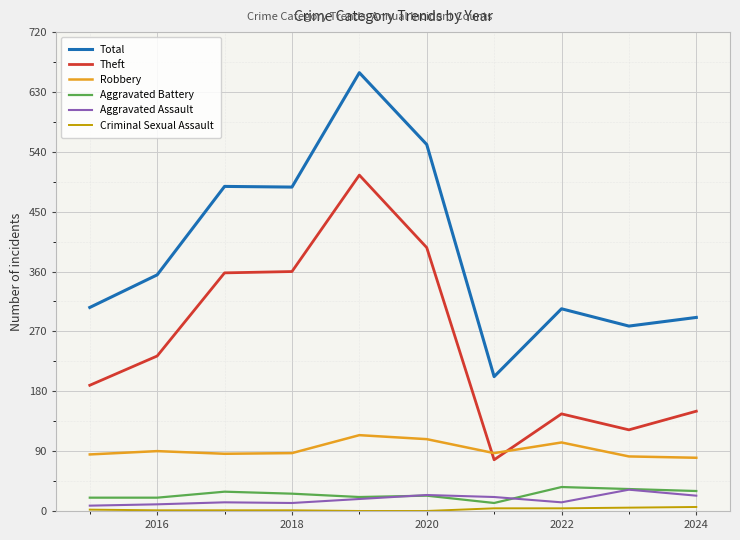

Which series has the largest total across all categories?

Total